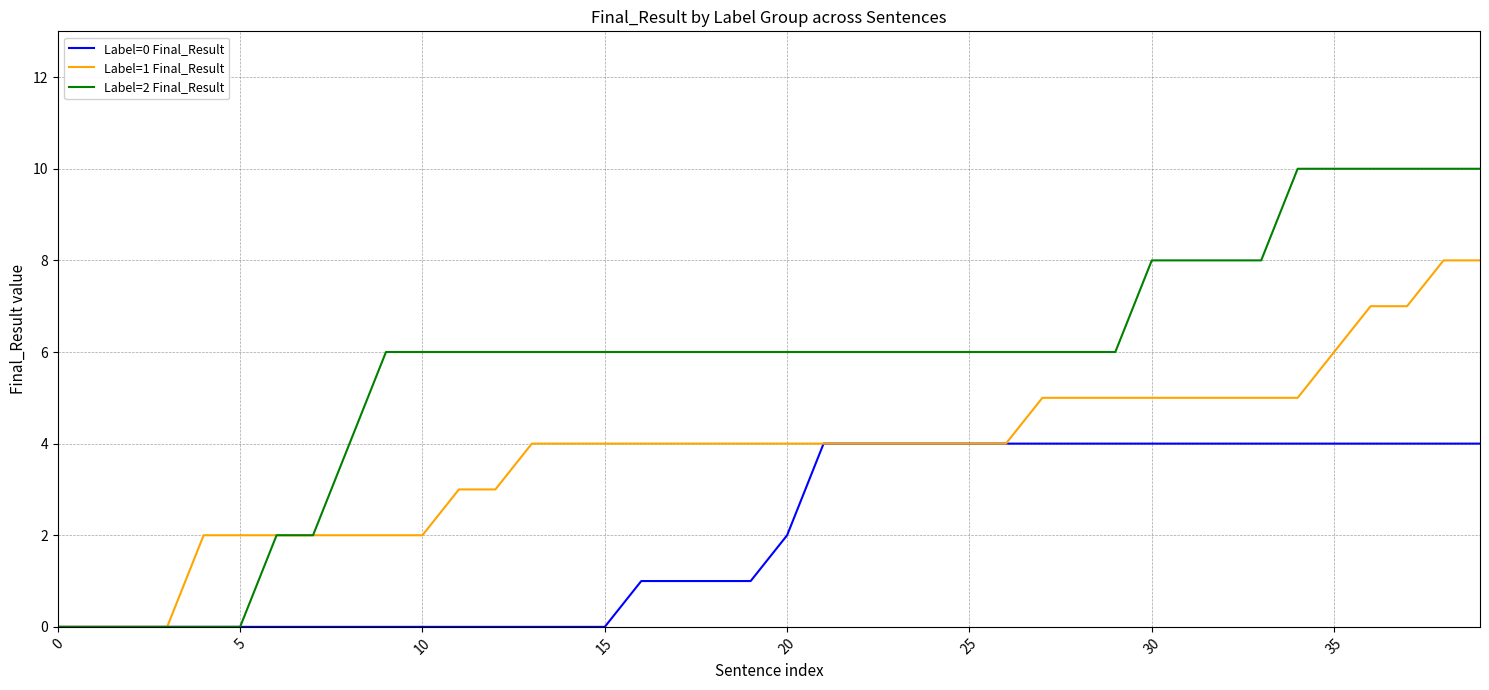

Which series has the largest total across all categories?

Label=2 Final_Result